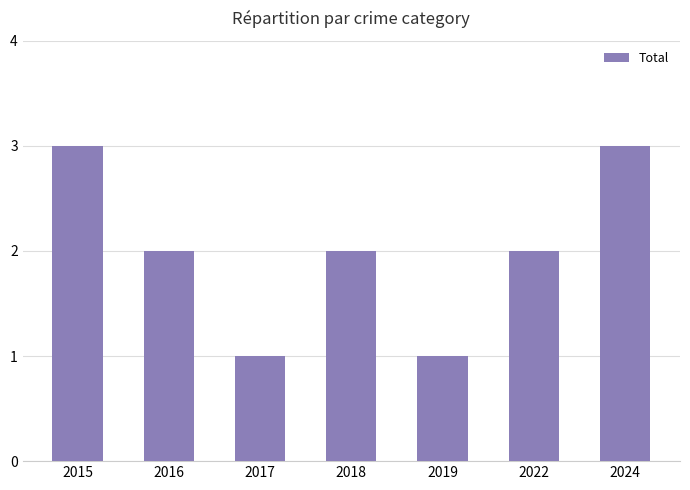

The chart shows a value of 1 at 2019. True or false?

True